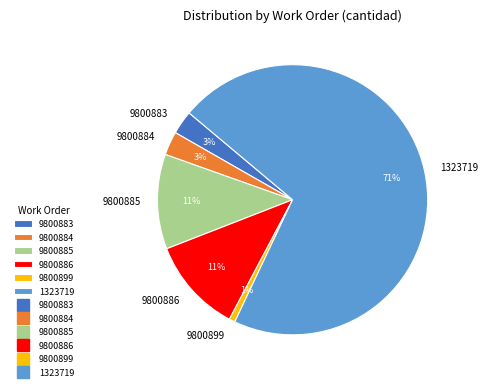

Combined, do 9800885 and 9800884 account for over 50%?

No